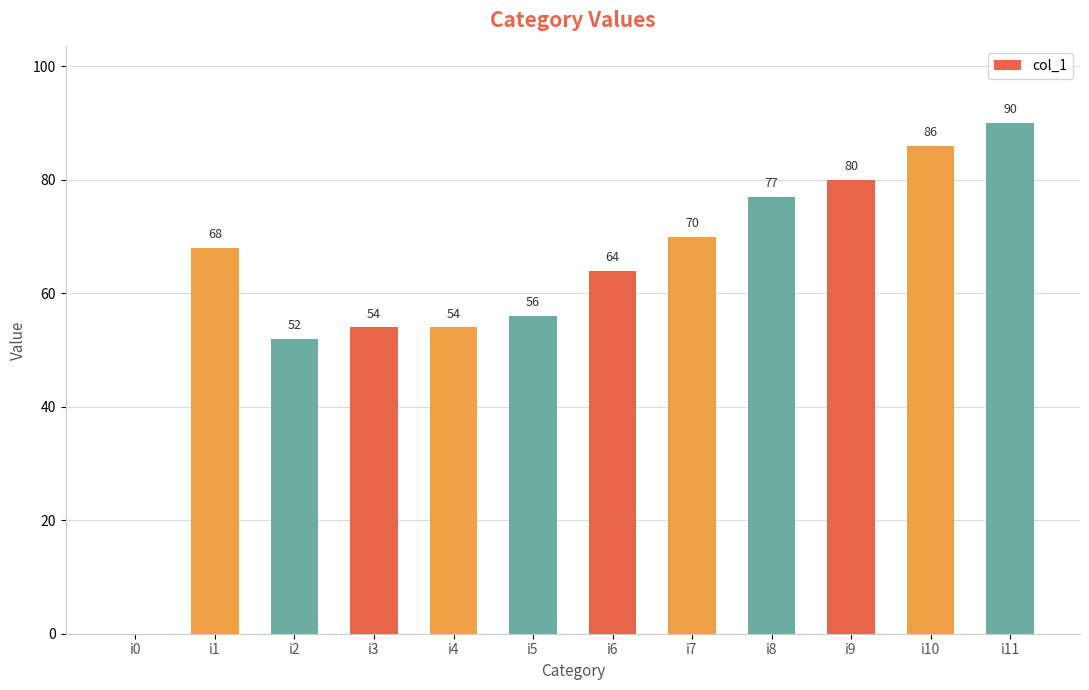

Reading right to left, what are all the values shown in this chart?

90	86	80	77	70	64	56	54	54	52	68	0